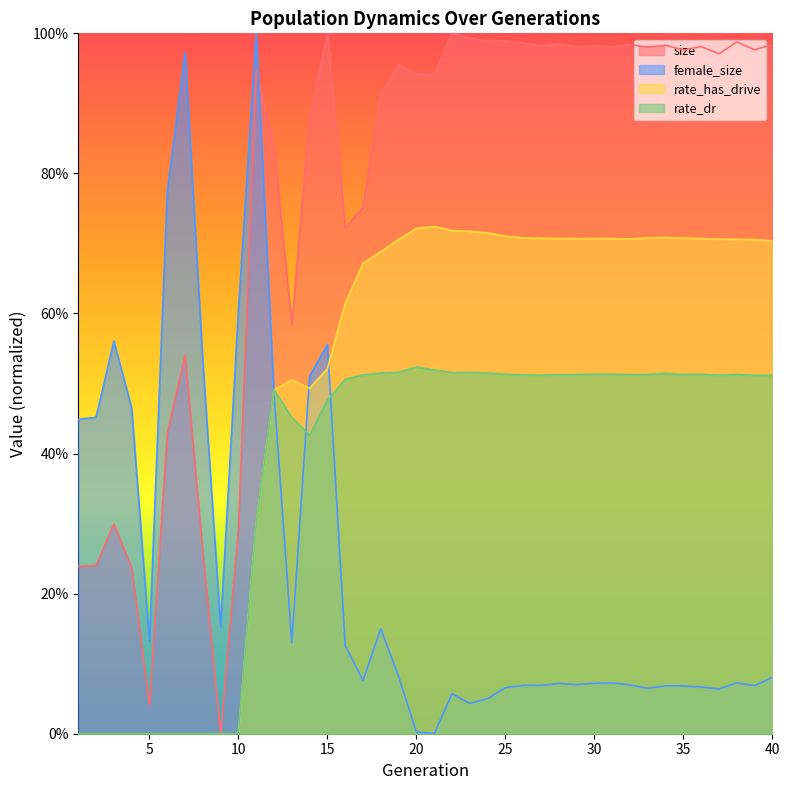

Which category has the lowest value across all series?

9